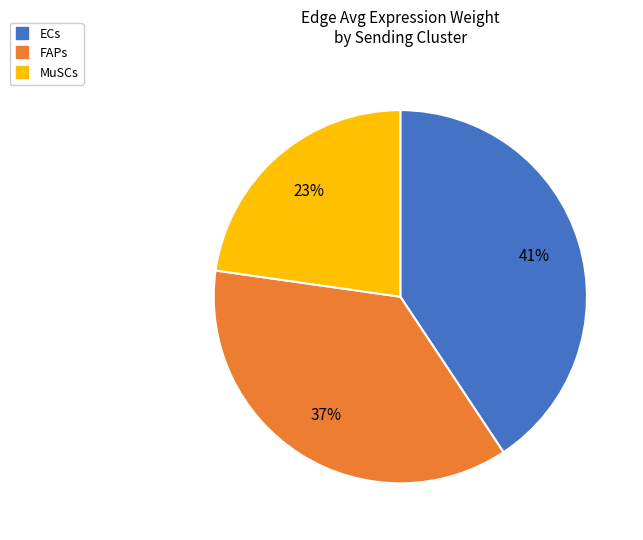

Is it true that FAPs is 37% of the pie?

True